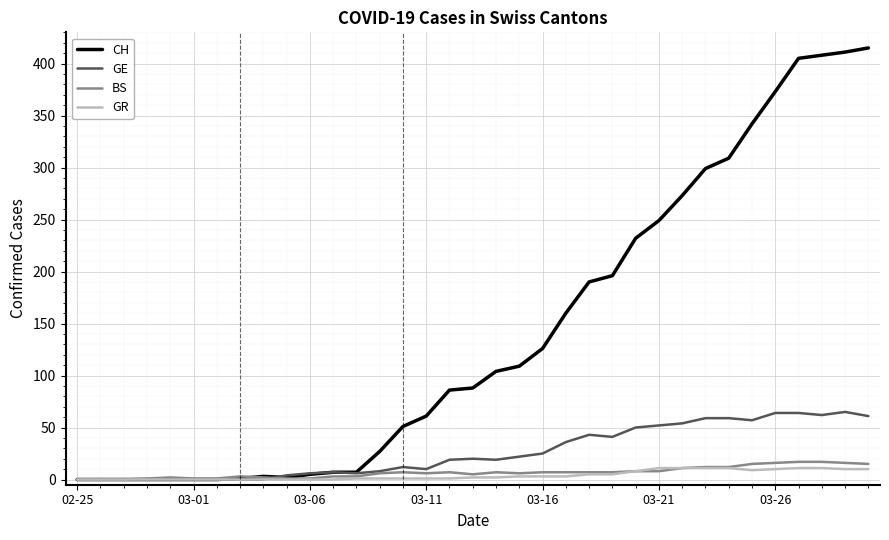

Which series has the largest total across all categories?

CH